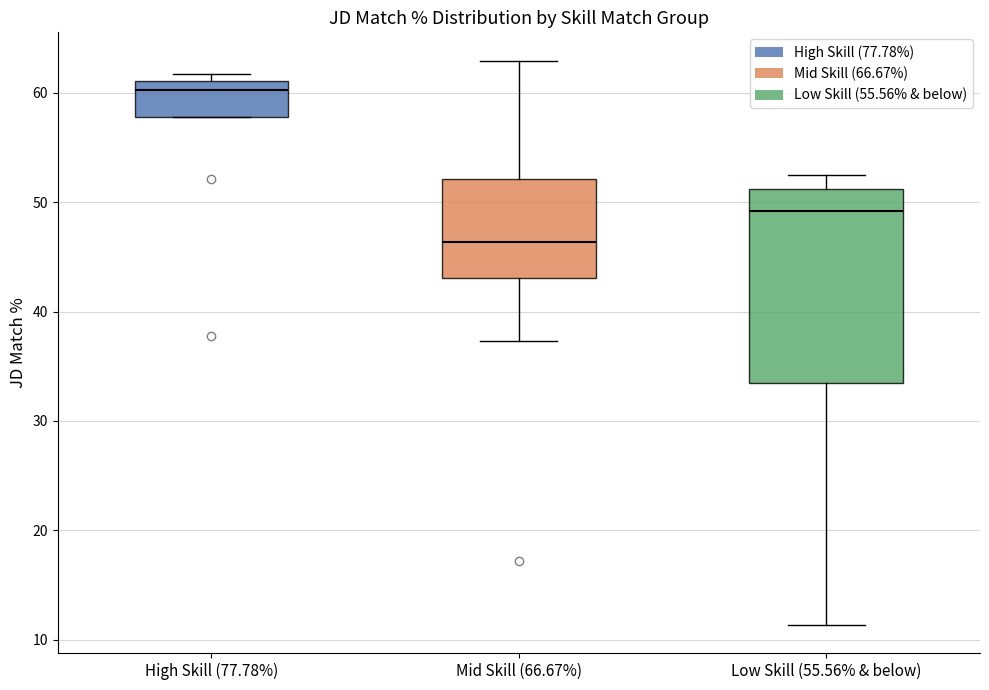

Which box is the tallest, from its lower edge to its upper edge?

Low Skill (55.56% & below)